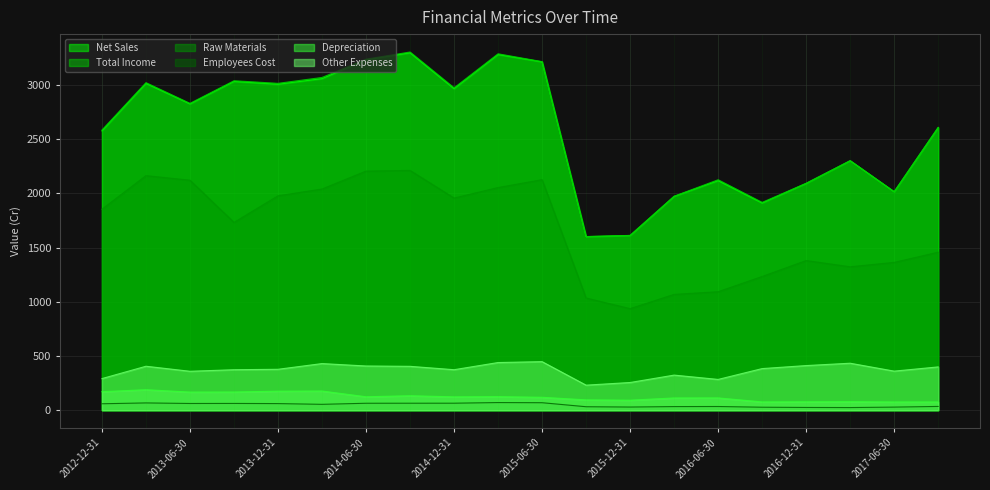

What are all the series names shown in the legend?

Net Sales, Total Income, Raw Materials, Employees Cost, Depreciation, Other Expenses